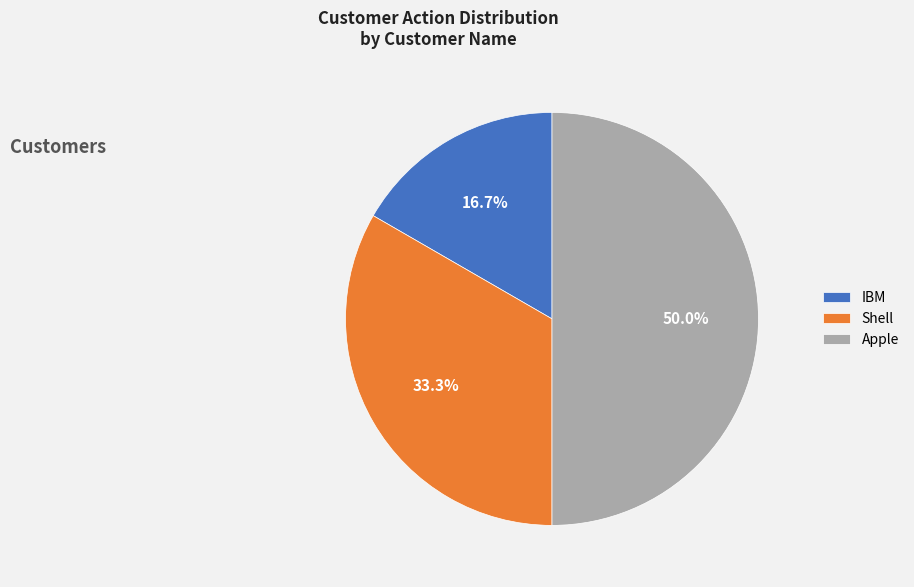

Which has a higher value, IBM or Shell?

Shell